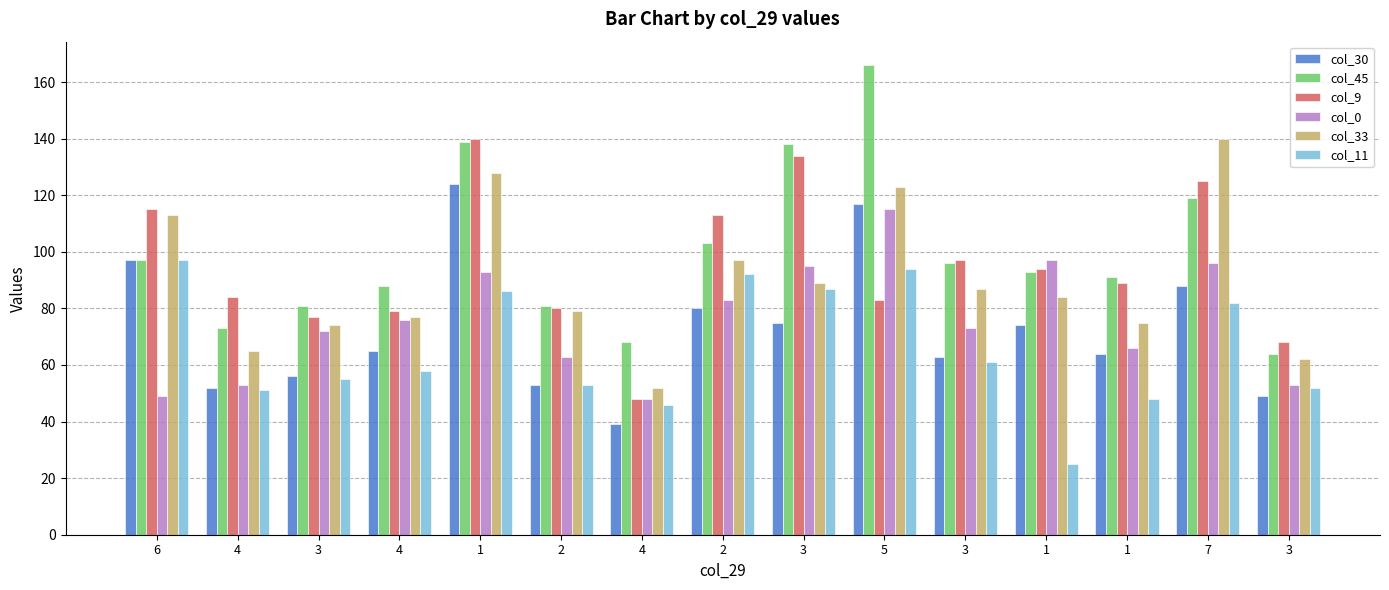

What is the lowest value of the col_45 series?

64